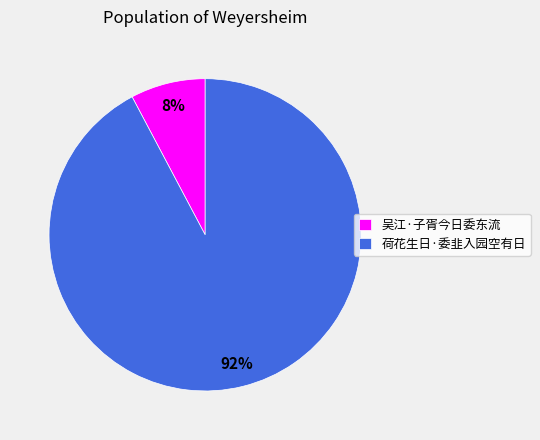

How many slices are in this pie chart?

2